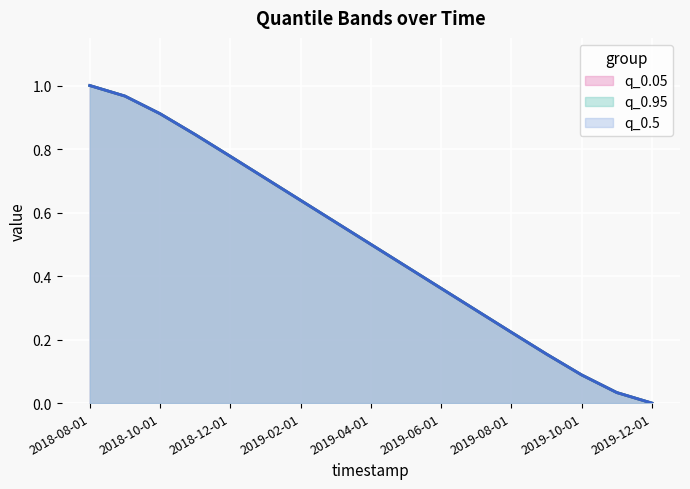

List the labels in order of q_0.95 value, smallest first.

2019-12-01, 2019-11-01, 2019-10-01, 2019-09-01, 2019-08-01, 2019-07-01, 2019-06-01, 2019-05-01, 2019-04-01, 2019-03-01, 2019-02-01, 2019-01-01, 2018-12-01, 2018-11-01, 2018-10-01, 2018-09-01, 2018-08-01